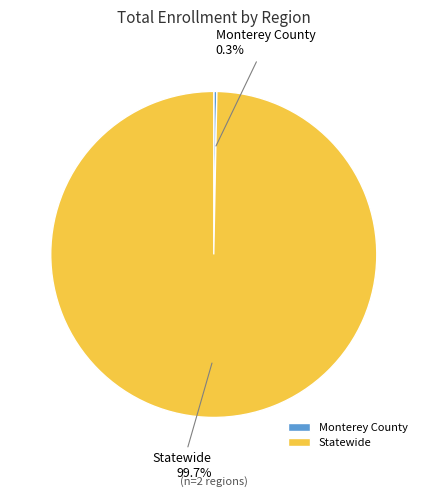

What is the largest slice in the pie chart?

Statewide